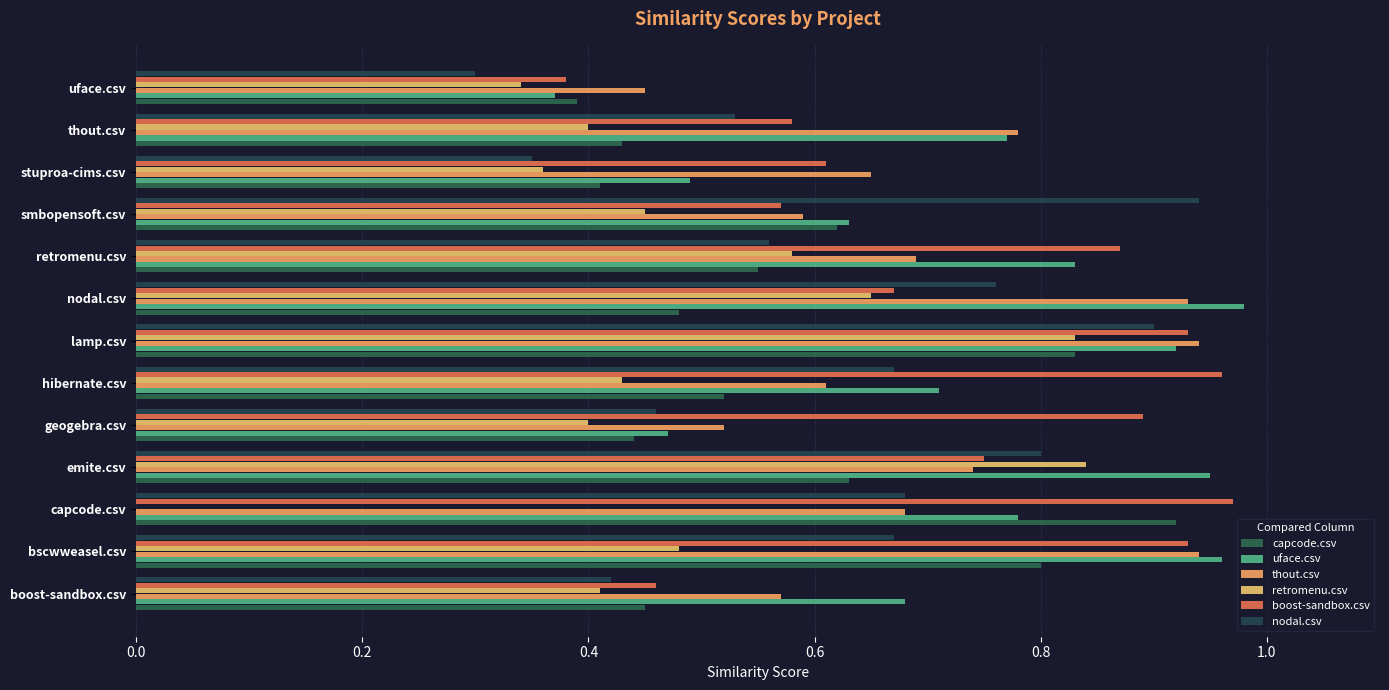

Which series has the largest range (max minus min)?

retromenu.csv